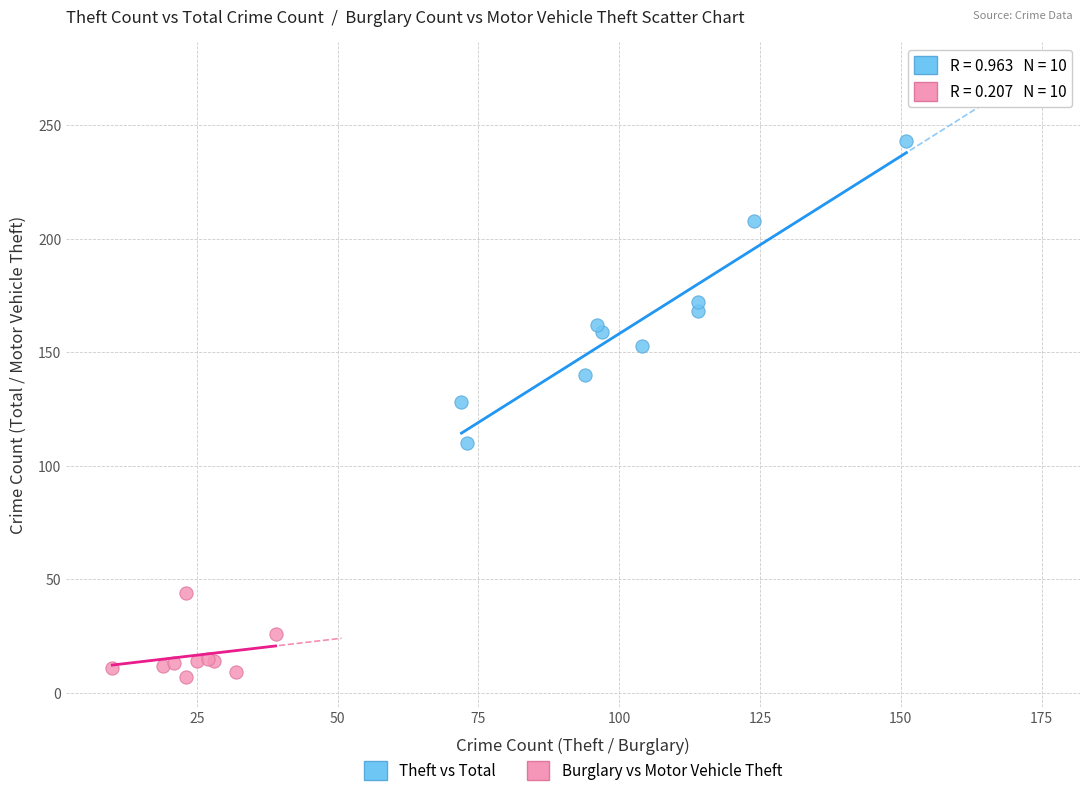

Which series has the largest Y range (max minus min)?

Theft vs Total